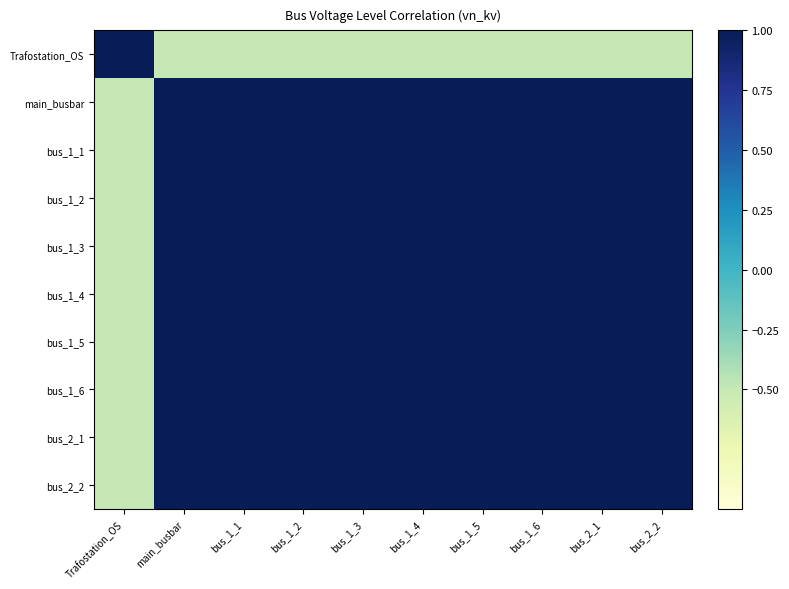

How many categories are shown in the chart?

10